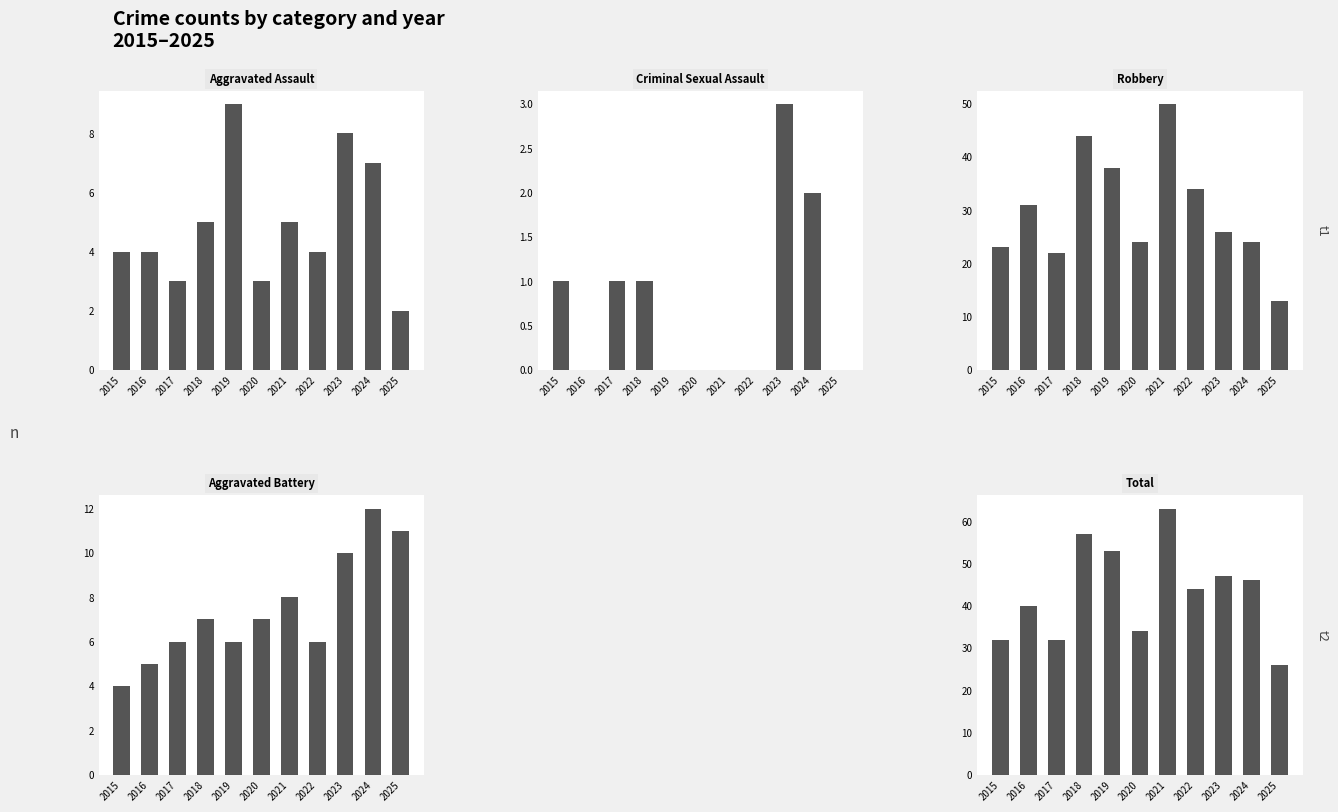

Which series changed the most between 2021 and 2022?

Total